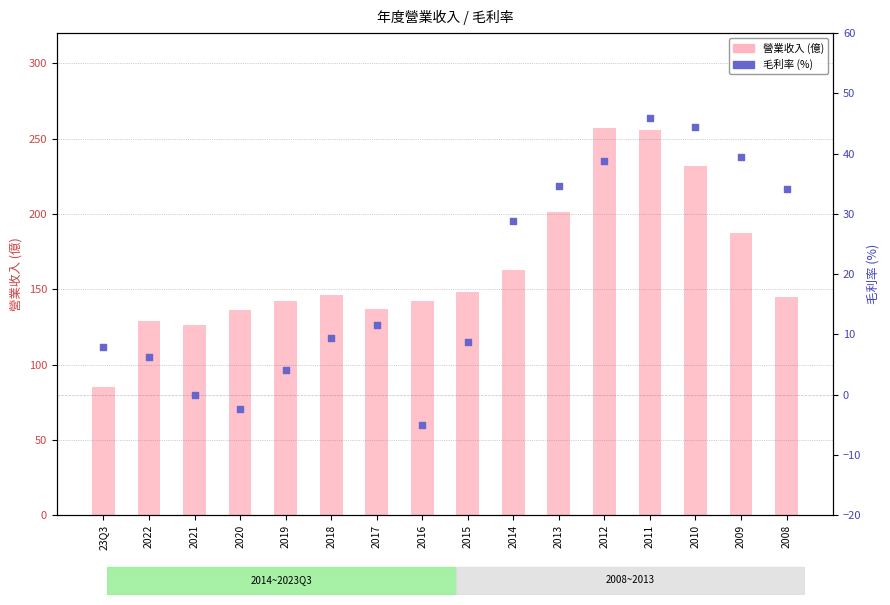

Which series reaches the maximum Y coordinate?

營業收入 (億)